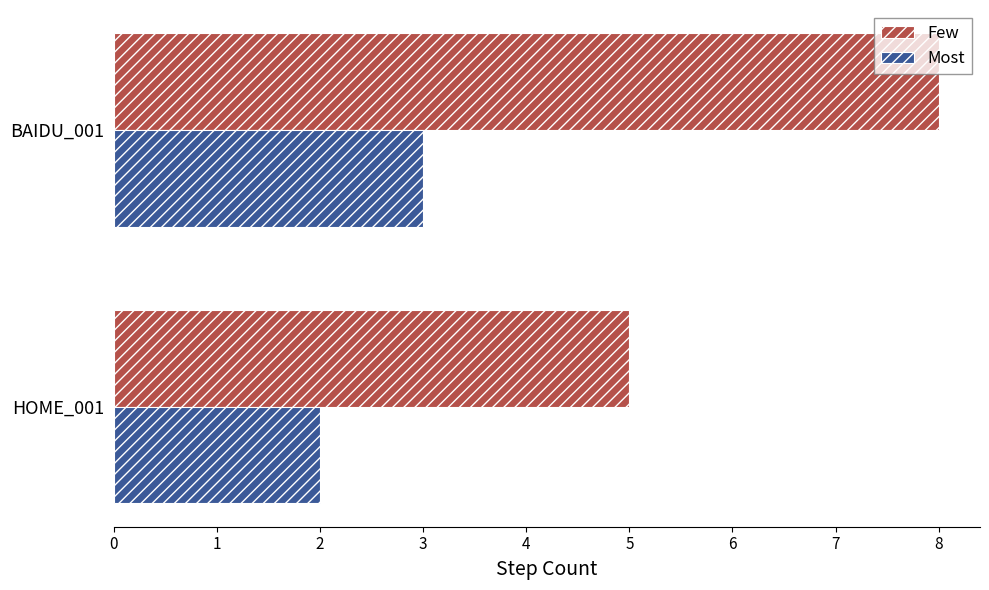

List the series in order of their peak value, highest first.

Few, Most